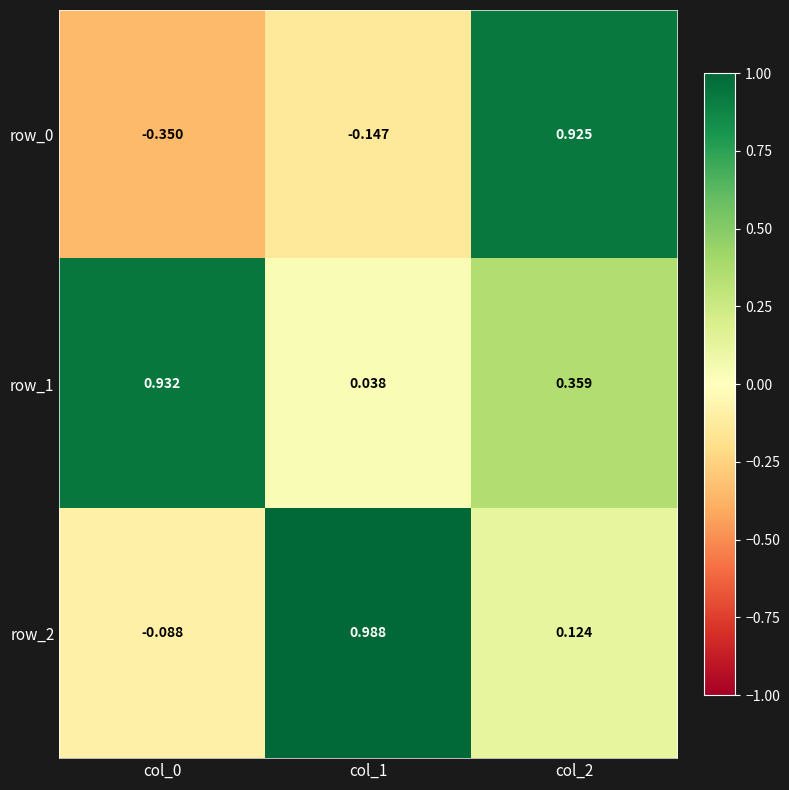

What is the greatest value displayed?

1.0